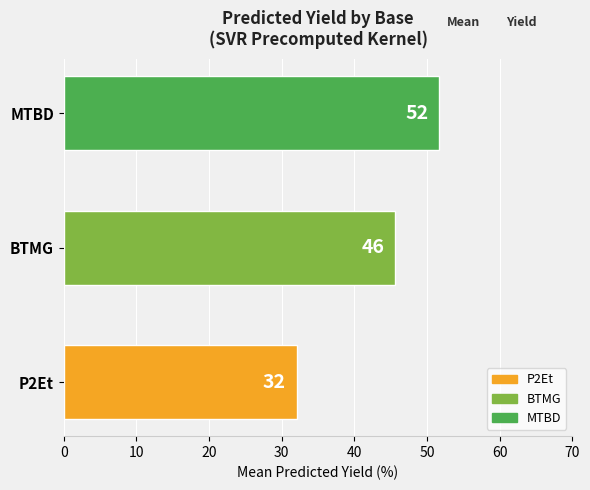

Does the chart contain any negative values?

No